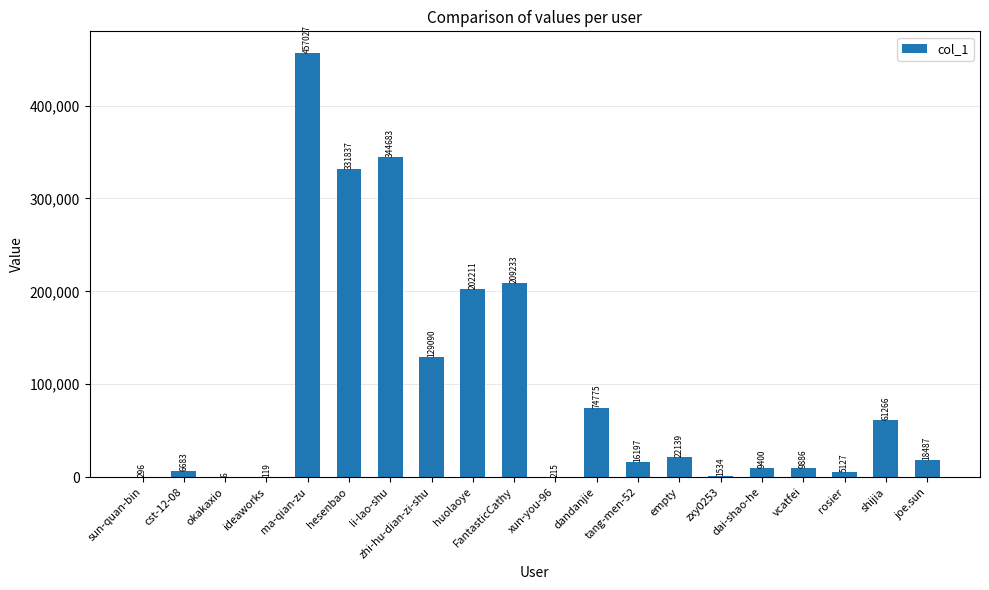

Reading right to left, extract all data points from this chart.

joe.sun=18487	shijia=61266	rosier=5127	vcatfei=9886	dai-shao-he=9400	zxy0253=1534	empty=22139	tang-men-52=16197	dandanjie=74775	xun-you-96=215	FantasticCathy=209233	huolaoye=202211	zhi-hu-dian-zi-shu=129090	li-lao-shu=344683	hesenbao=331837	ma-qian-zu=457027	ideaworks=119	okakaxio=6	cst-12-08=6683	sun-quan-bin=296